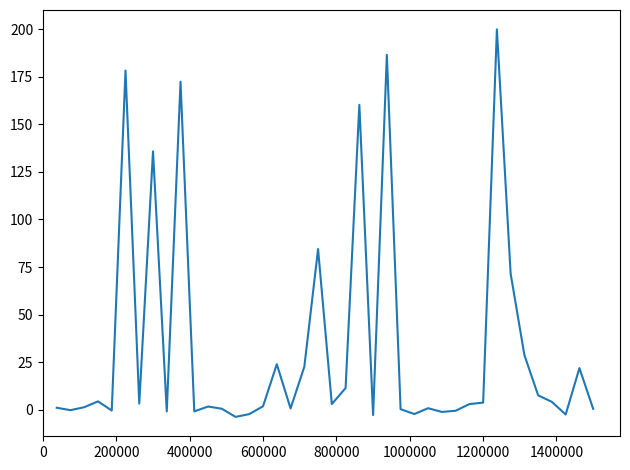

What is the greatest value displayed?

200.0